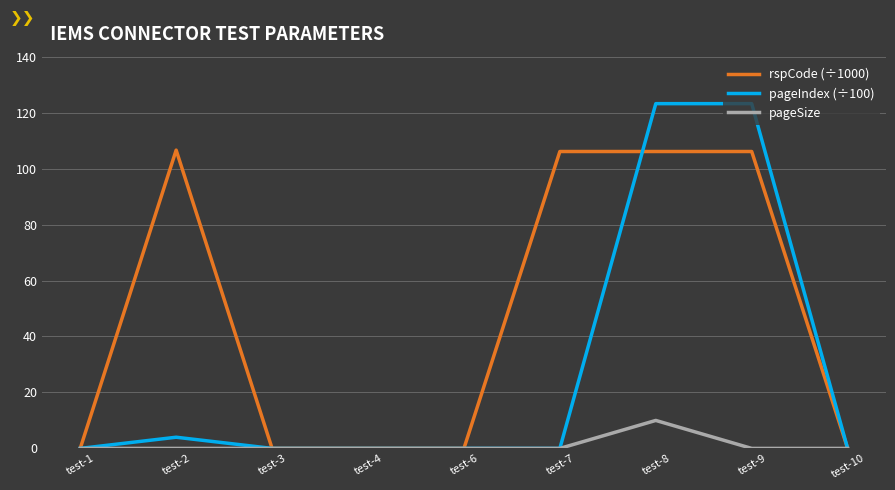

Rank the series by their maximum value, from highest to lowest.

pageIndex (÷100), rspCode (÷1000), pageSize